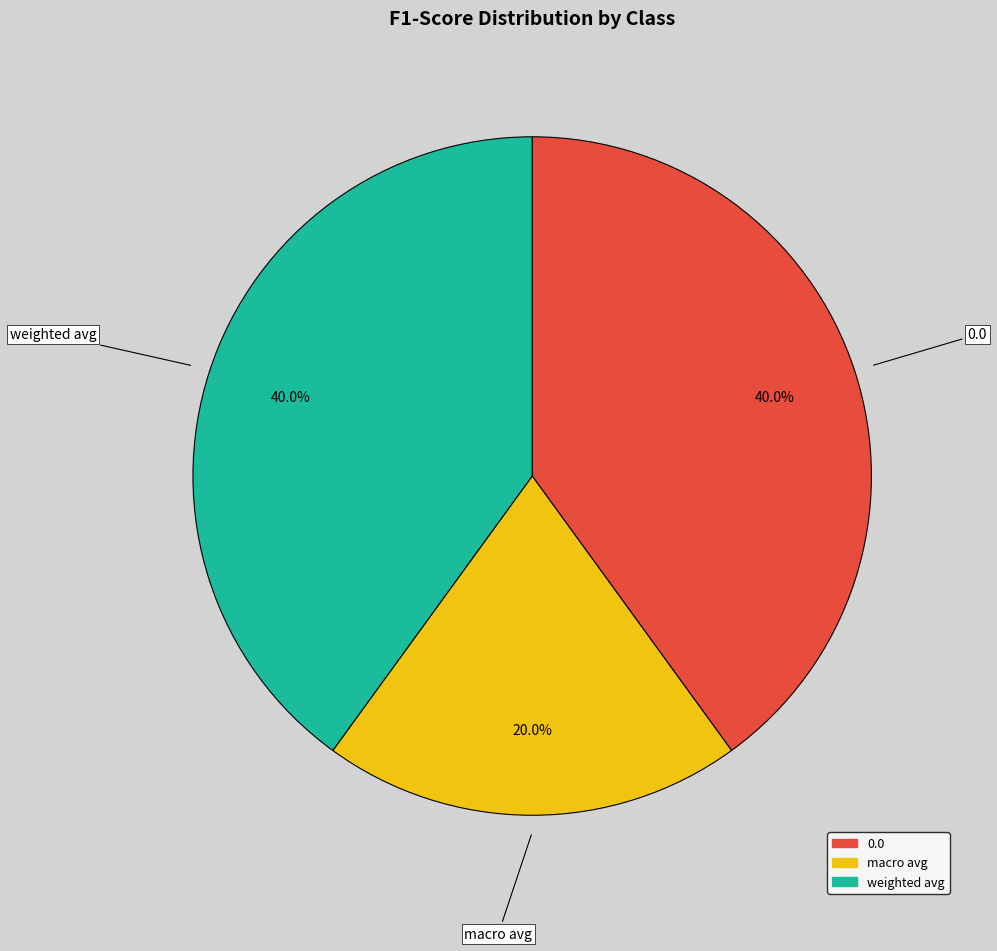

What percentage do weighted avg and macro avg together represent?

60.0%